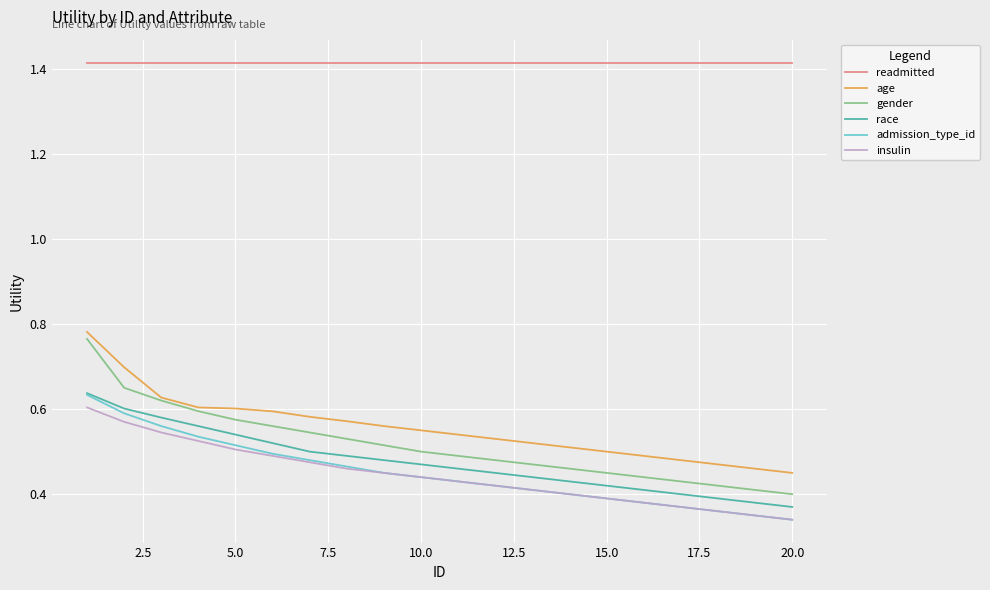

True or false: insulin and readmitted cross at least once.

False